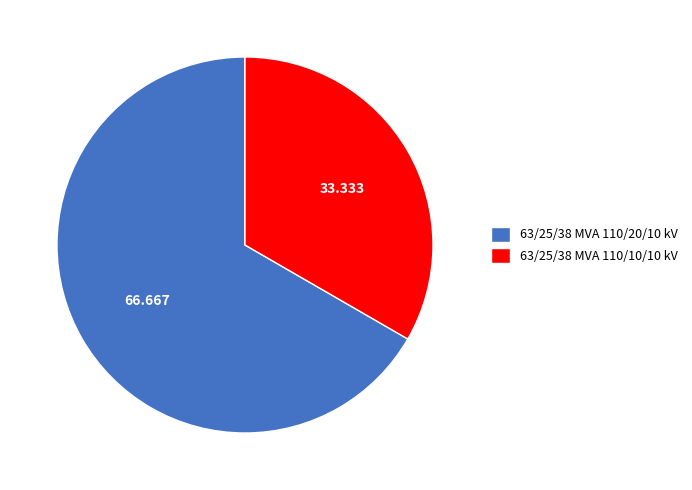

Is it true that 63/25/38 MVA 110/10/10 kV is 27% of the pie?

False